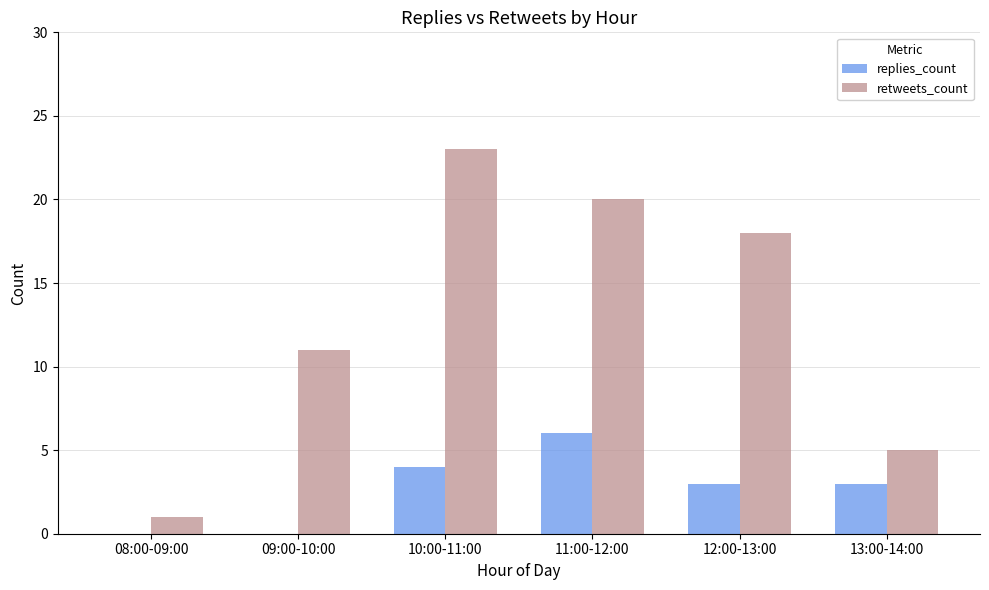

What is the sum of all retweets_count values?

78